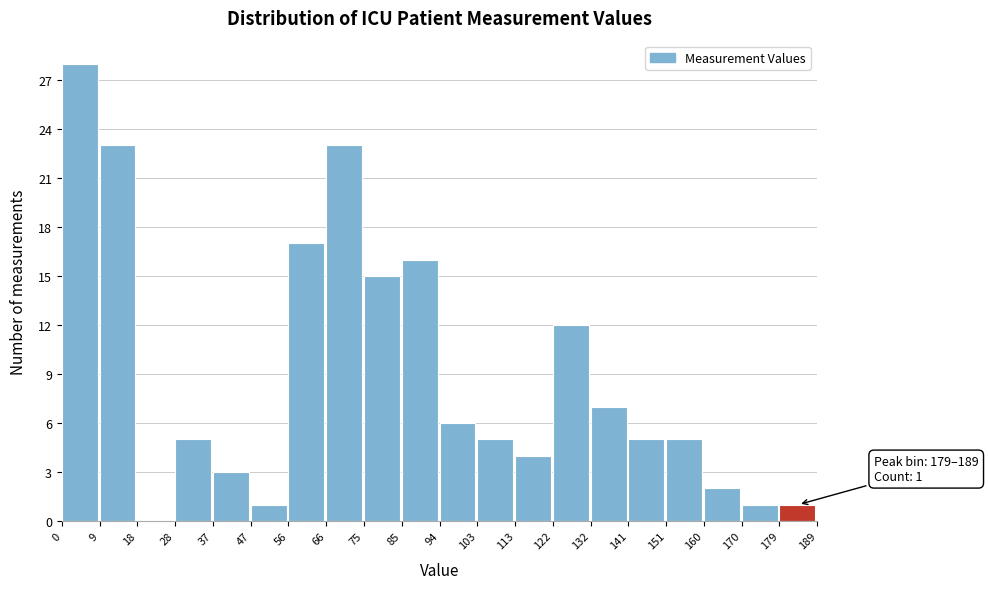

Which range on the x-axis has the tallest bar?

0 to 9